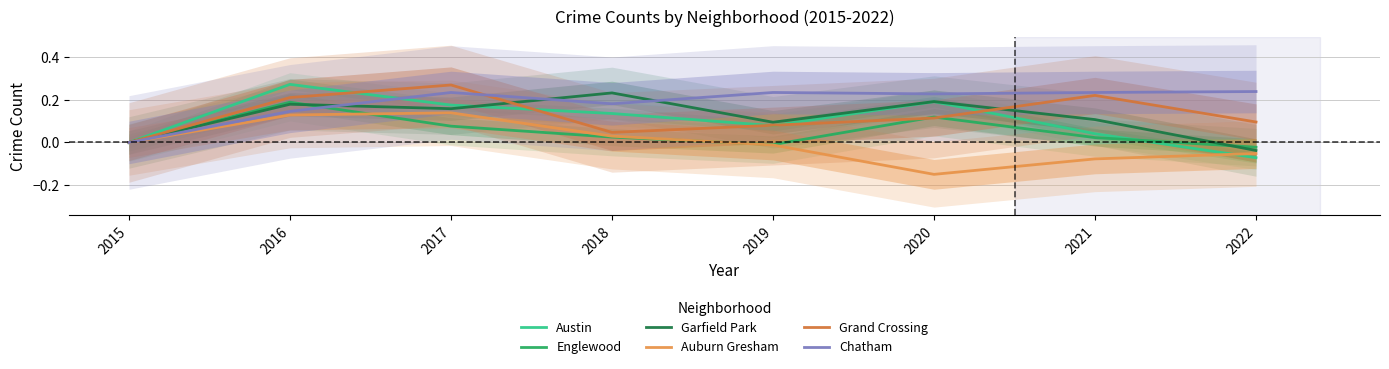

What is the average value of the Chatham series?

0.2